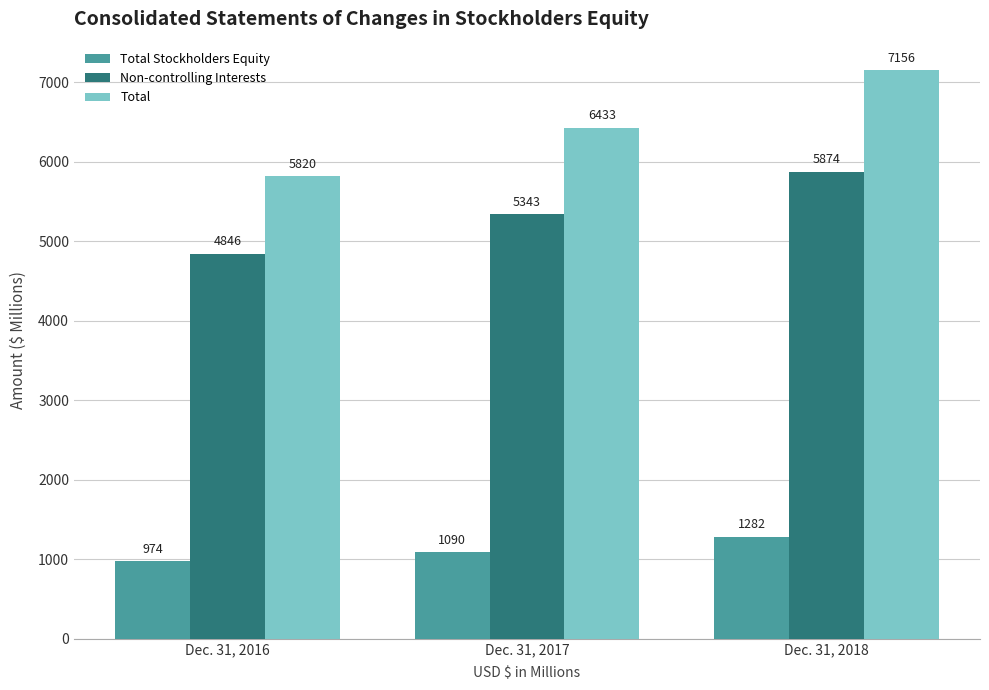

What is the sum of all Total values?

19409